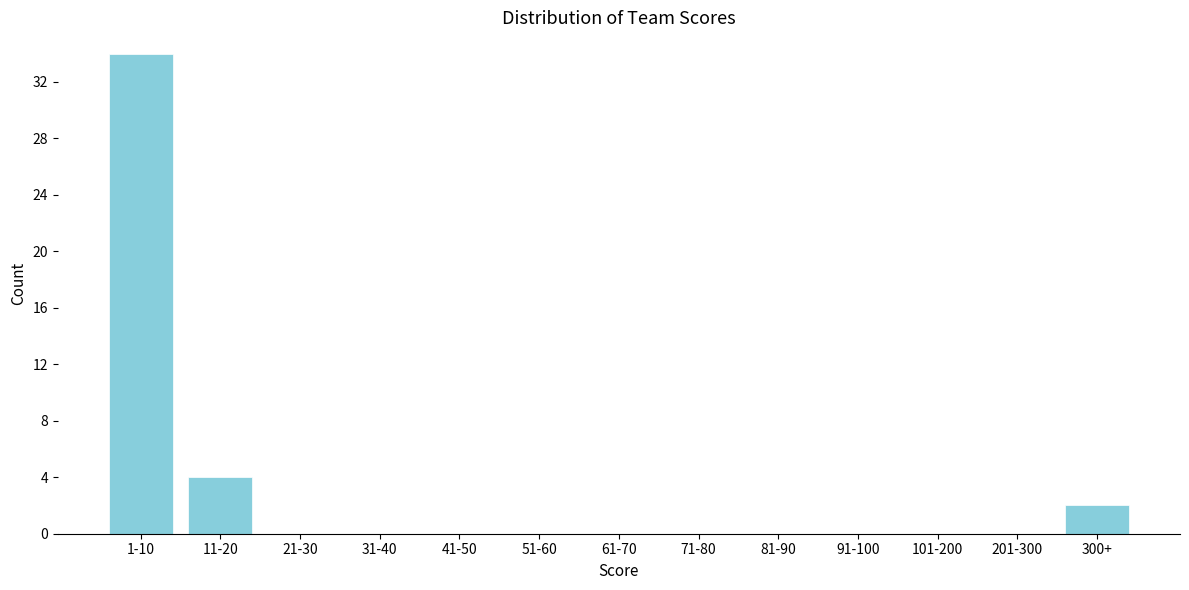

Reading left to right, extract all data points from this chart.

1-10=34	11-20=4	21-30=0	31-40=0	41-50=0	51-60=0	61-70=0	71-80=0	81-90=0	91-100=0	101-200=0	201-300=0	300+=2